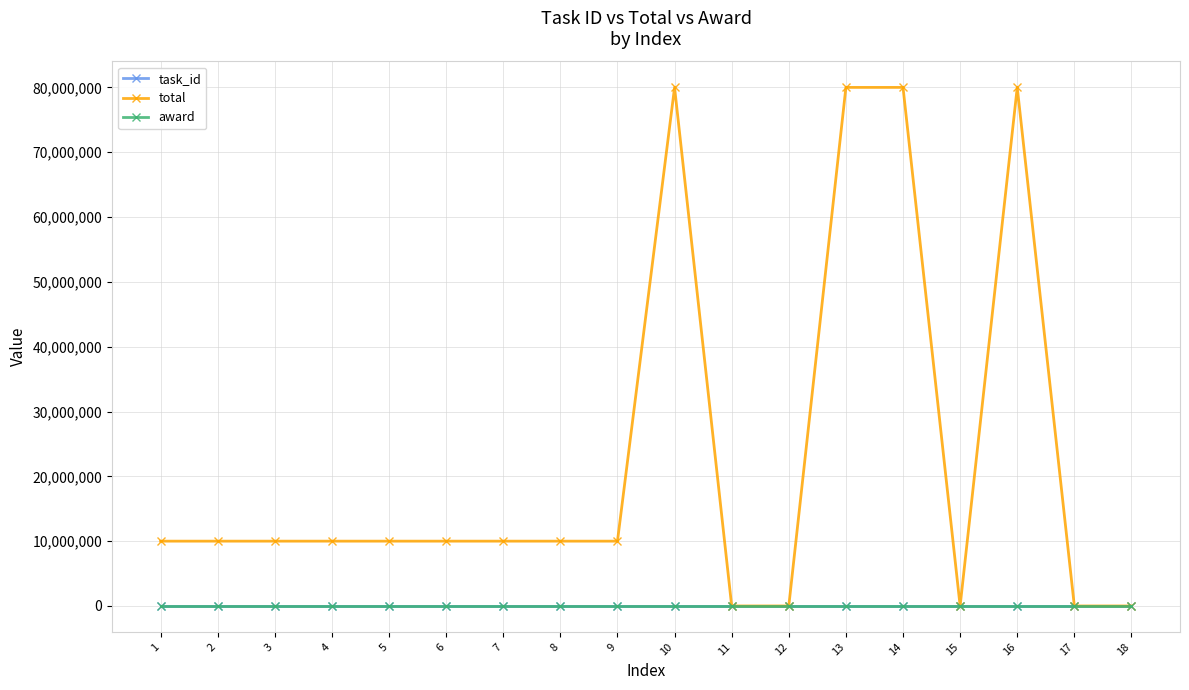

Which series has the largest total across all categories?

total